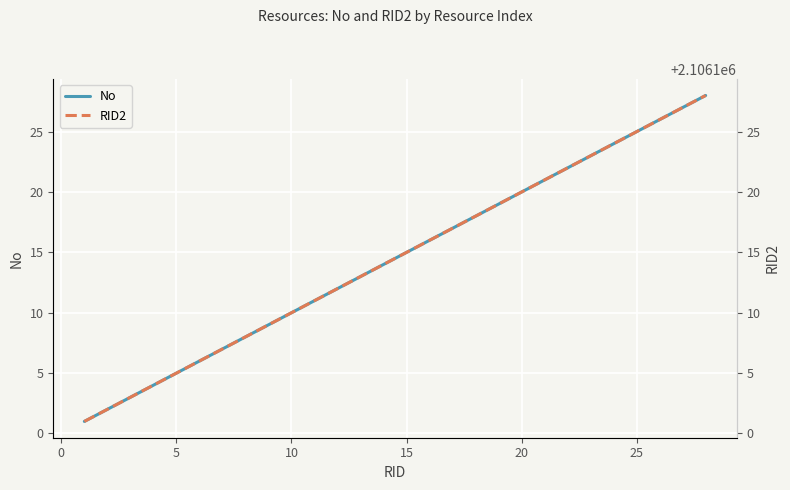

How many lines are shown in the chart?

2